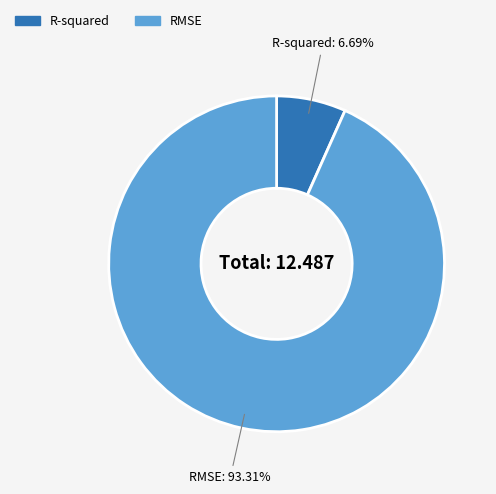

To the nearest percent, what is the difference between the largest and smallest slice percentages?

87%